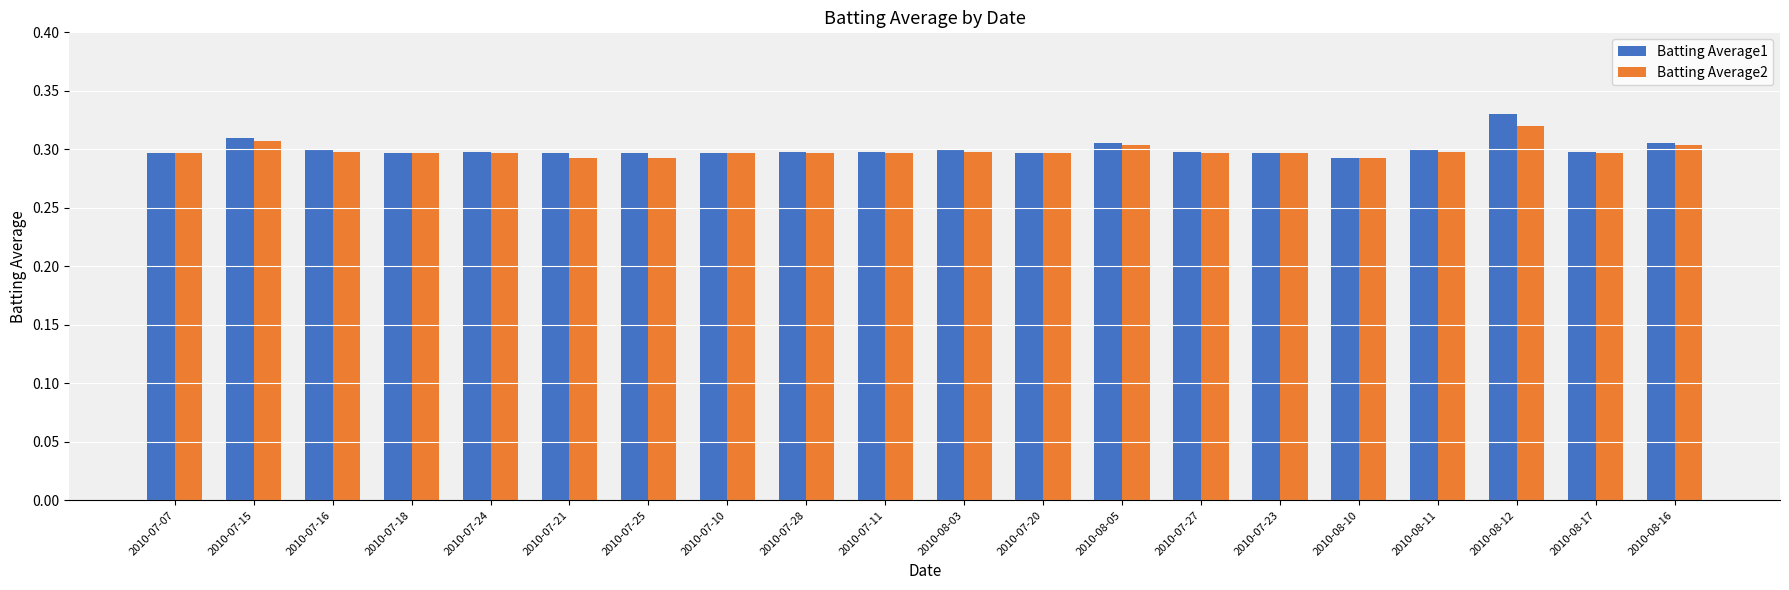

Which category has the highest value in the Batting Average1 series?

2010-08-12